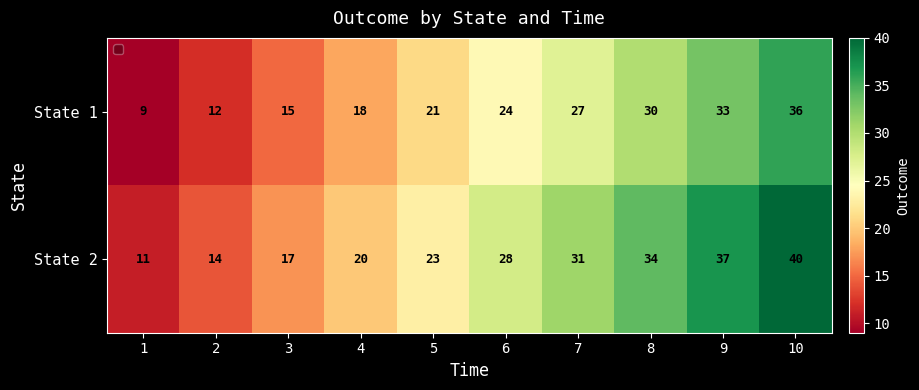

Which category has the highest value in the State 1 series?

10